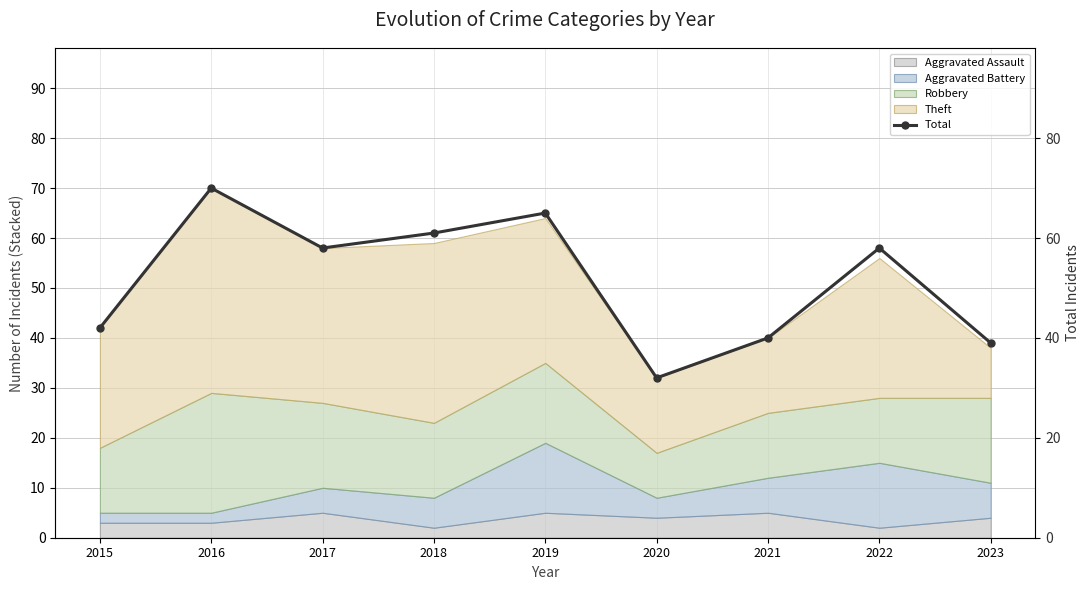

What is the greatest value displayed?

70